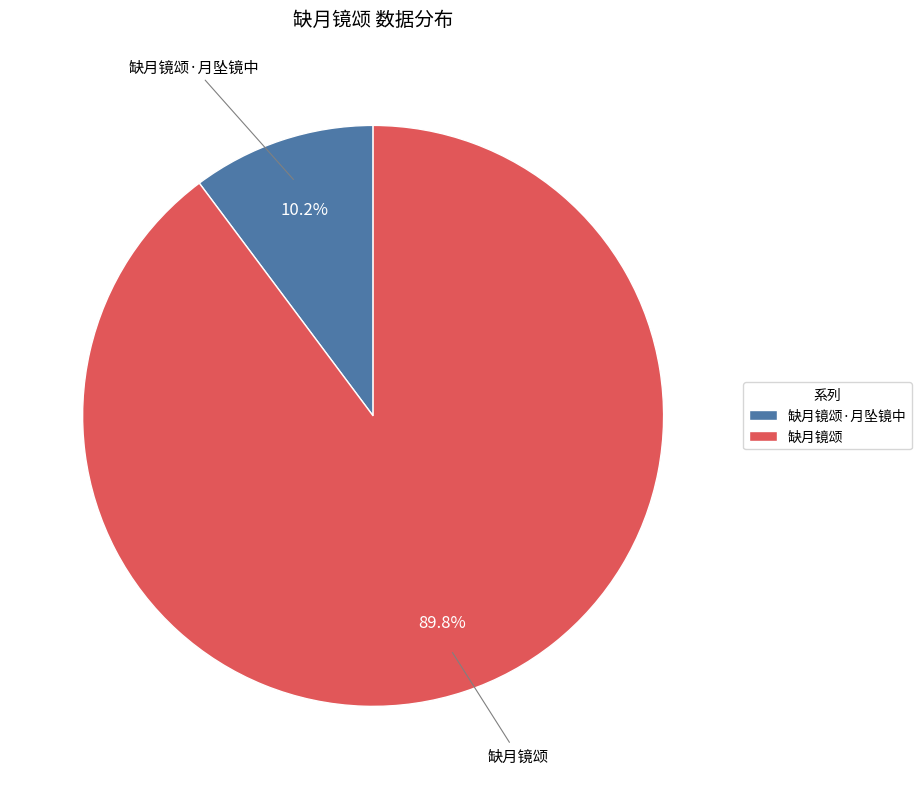

Which slice is the largest?

缺月镜颂